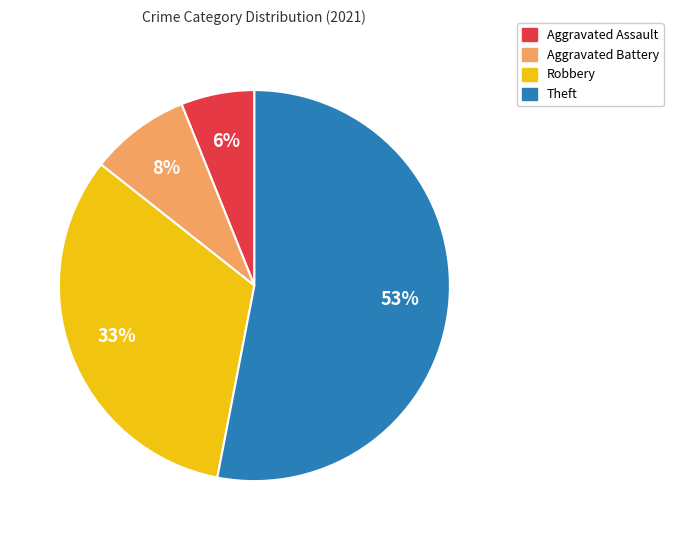

To the nearest percent, what portion does Aggravated Assault represent?

6%